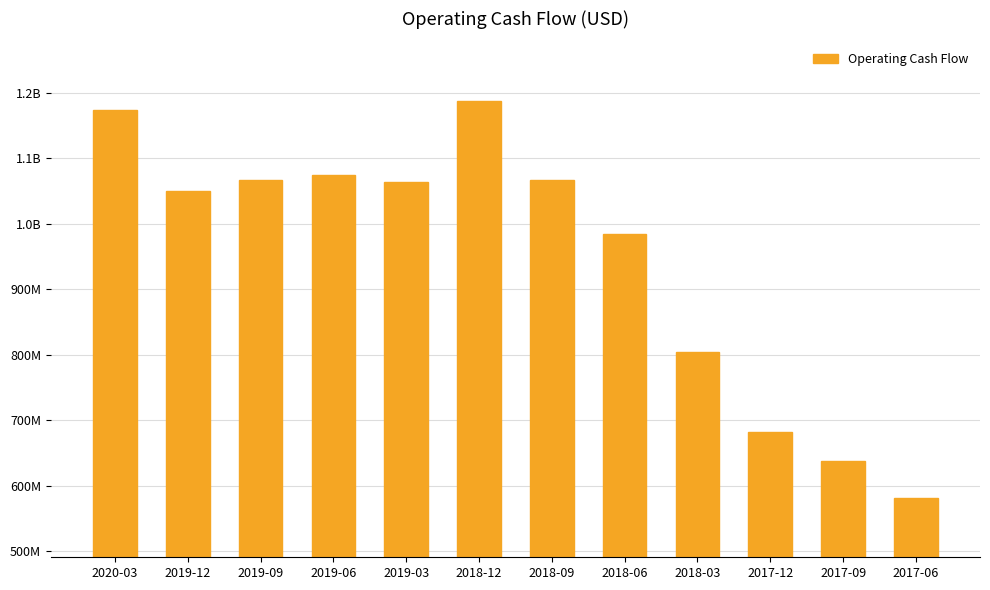

Which has a higher value, 2018-06 or 2019-06?

2019-06